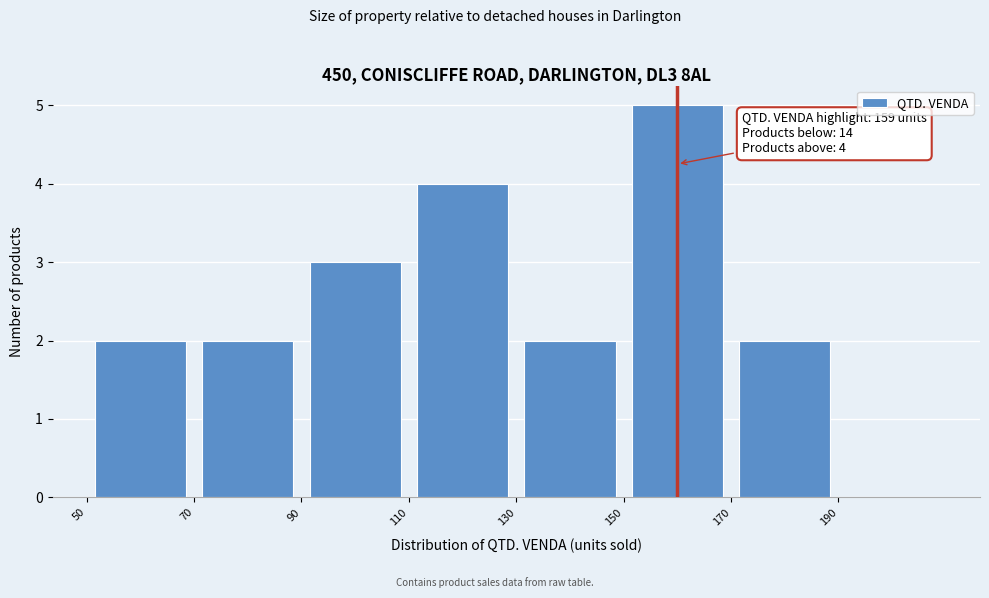

Over which range of the x-axis is the bar tallest?

150 to 170